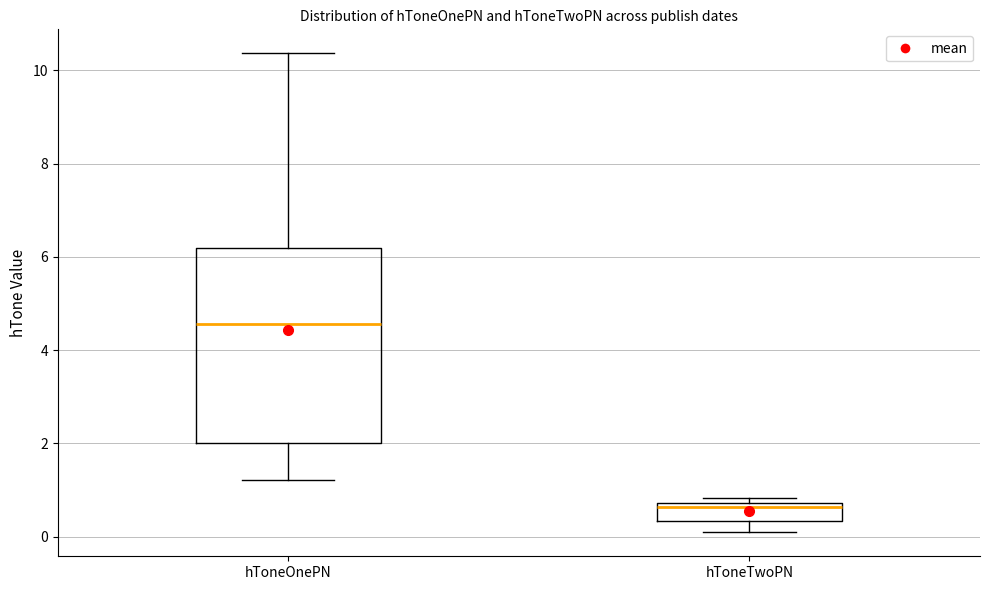

Comparing the boxes themselves (not the whiskers), which one is the tallest?

hToneOnePN